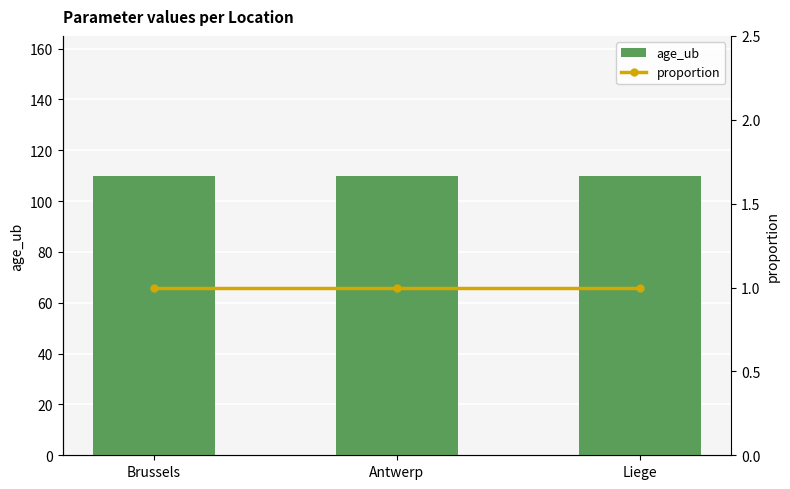

Are the bars grouped side by side (vs. stacked)?

Yes